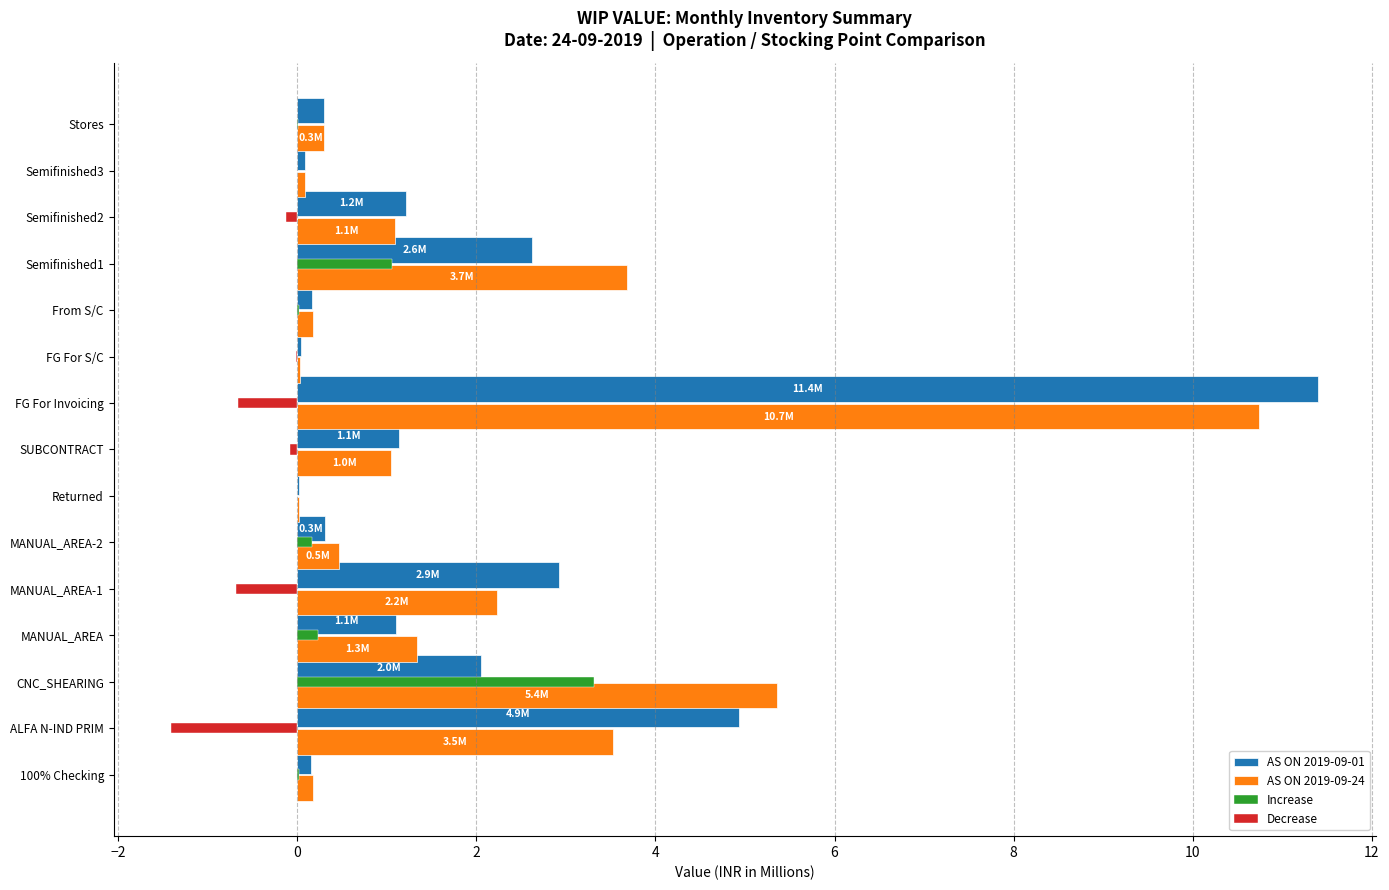

Between FG For Invoicing and Semifinished1, which series saw the biggest shift?

AS ON 2019-09-01